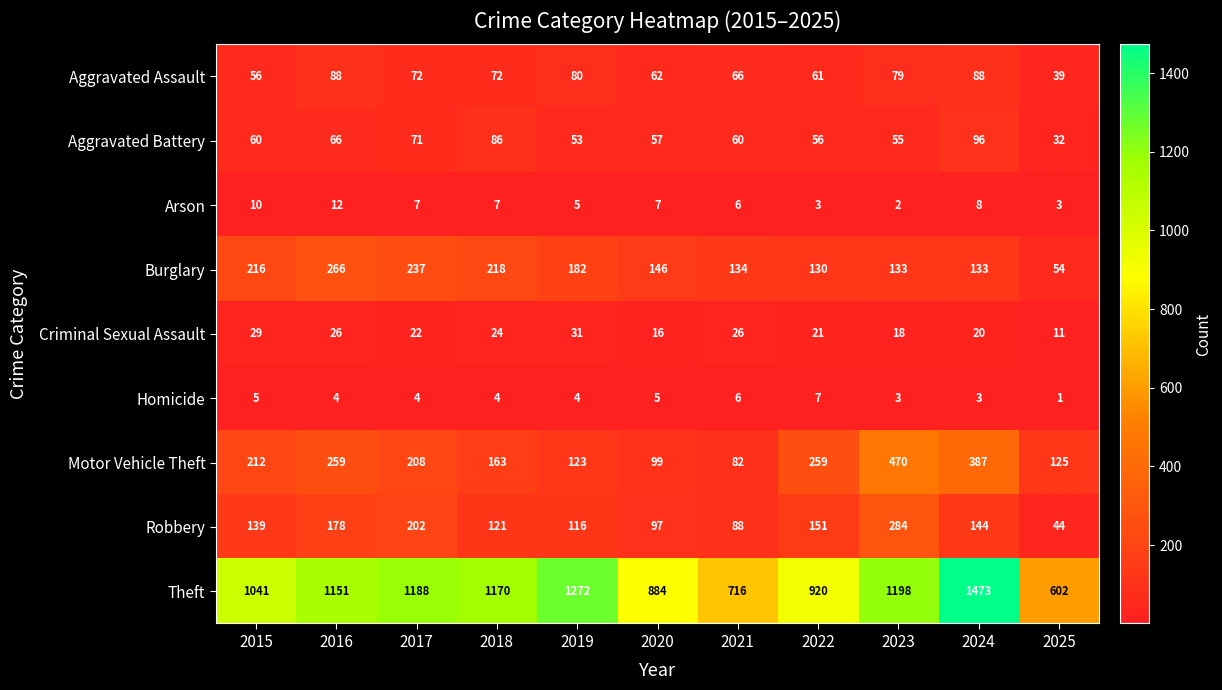

Which series has the largest range (max minus min)?

Theft